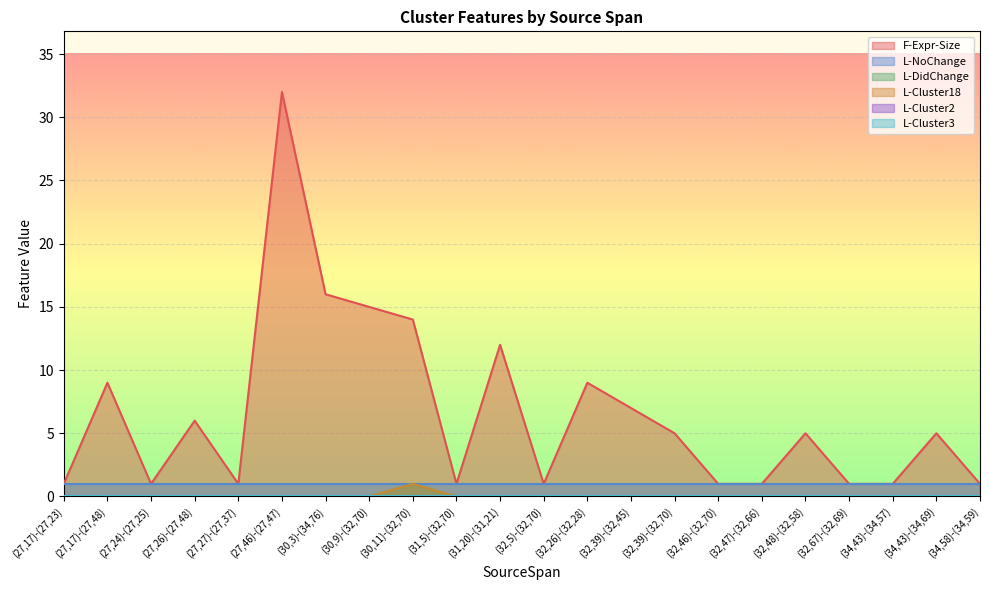

Where is L-DidChange nearest to the value 0?

(27,17)-(27,23)